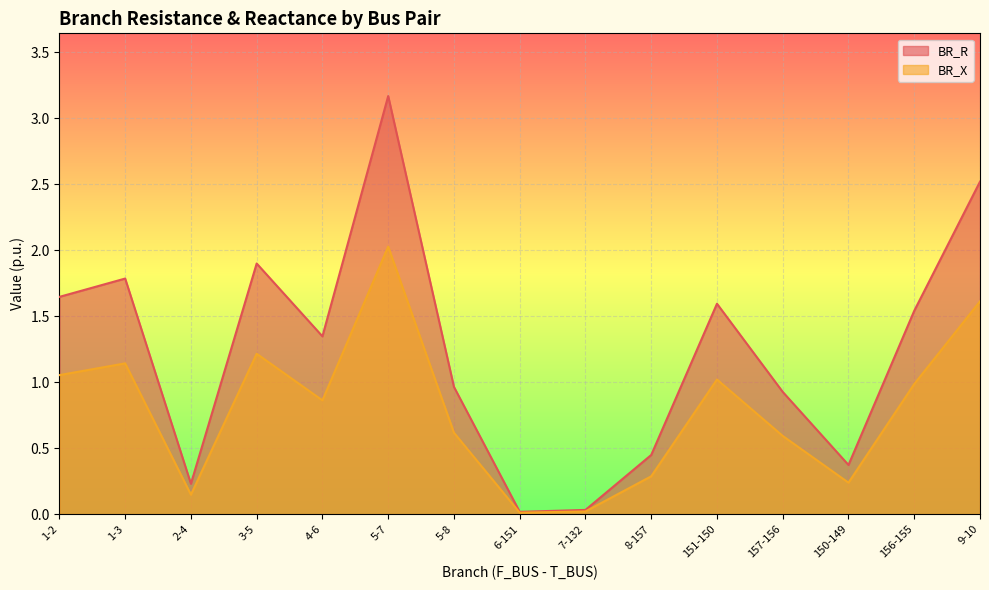

Where is the first local maximum for BR_X?

1-3